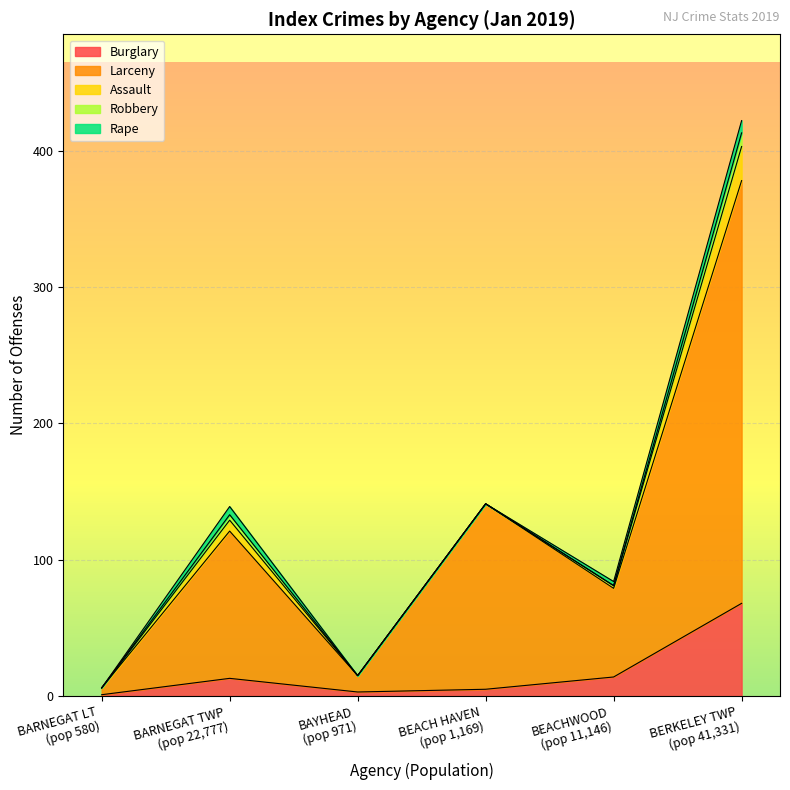

True or false: Rape and Larceny cross at least once.

False